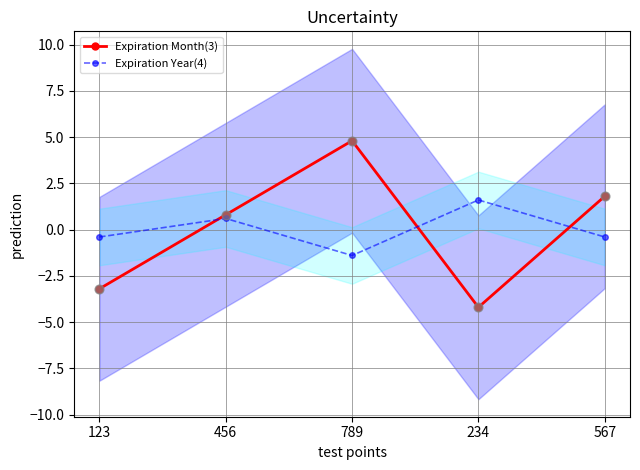

What are all the series names shown in the legend?

Expiration Month(3), Expiration Year(4)